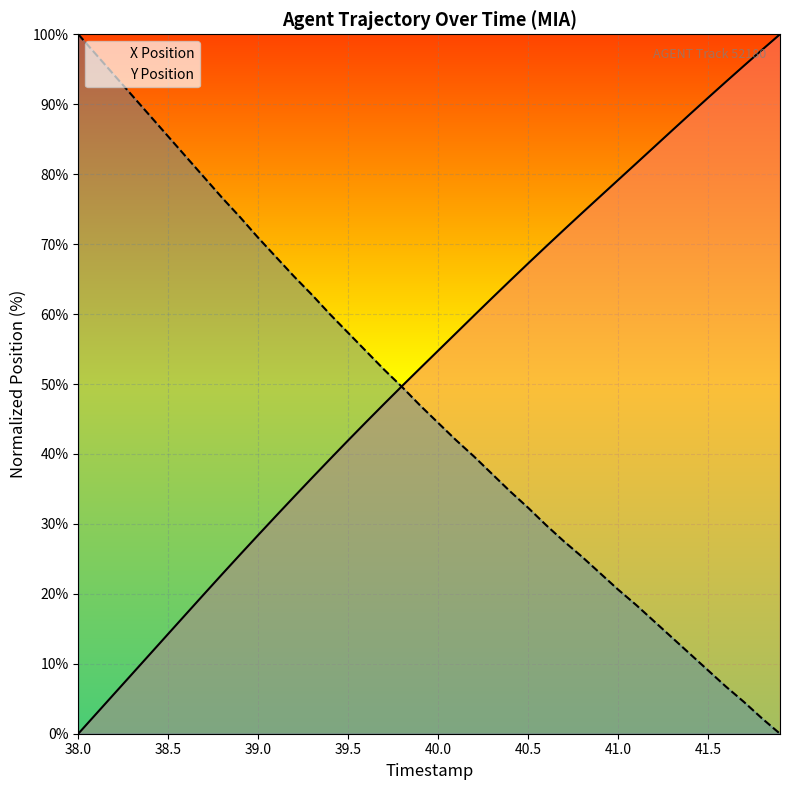

Reading left to right, extract all data points from this chart.

X Position: 0.0	2.9	5.7	8.6	11.4	14.3	17.1	20.0	22.8	25.6	28.4	31.2	33.9	36.6	39.3	41.9	44.6	47.2	49.7	52.3	54.8	57.3	59.8	62.3	64.8	67.2	69.7	72.1	74.5	76.8	79.2	81.5	83.9	86.2	88.6	90.9	93.2	95.5	97.8	100.0
Y Position: 100.0	97.1	94.2	91.2	88.3	85.4	82.5	79.5	76.6	73.8	70.9	68.1	65.4	62.7	59.9	57.3	54.7	52.0	49.6	46.9	44.4	42.0	39.6	37.1	34.6	32.3	29.8	27.5	25.3	23.0	20.6	18.4	16.1	13.7	11.4	9.1	6.7	4.5	2.2	0.0